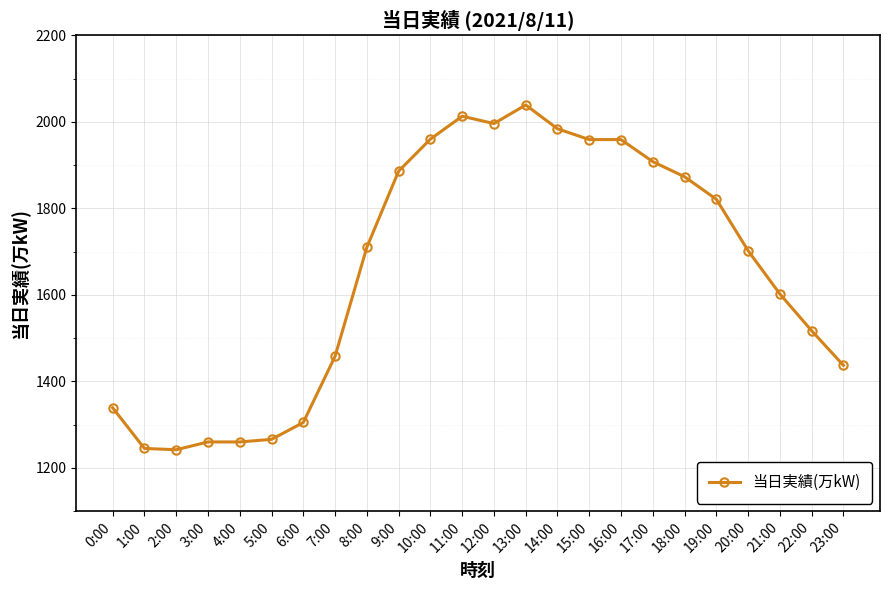

What is the greatest value displayed?

2039